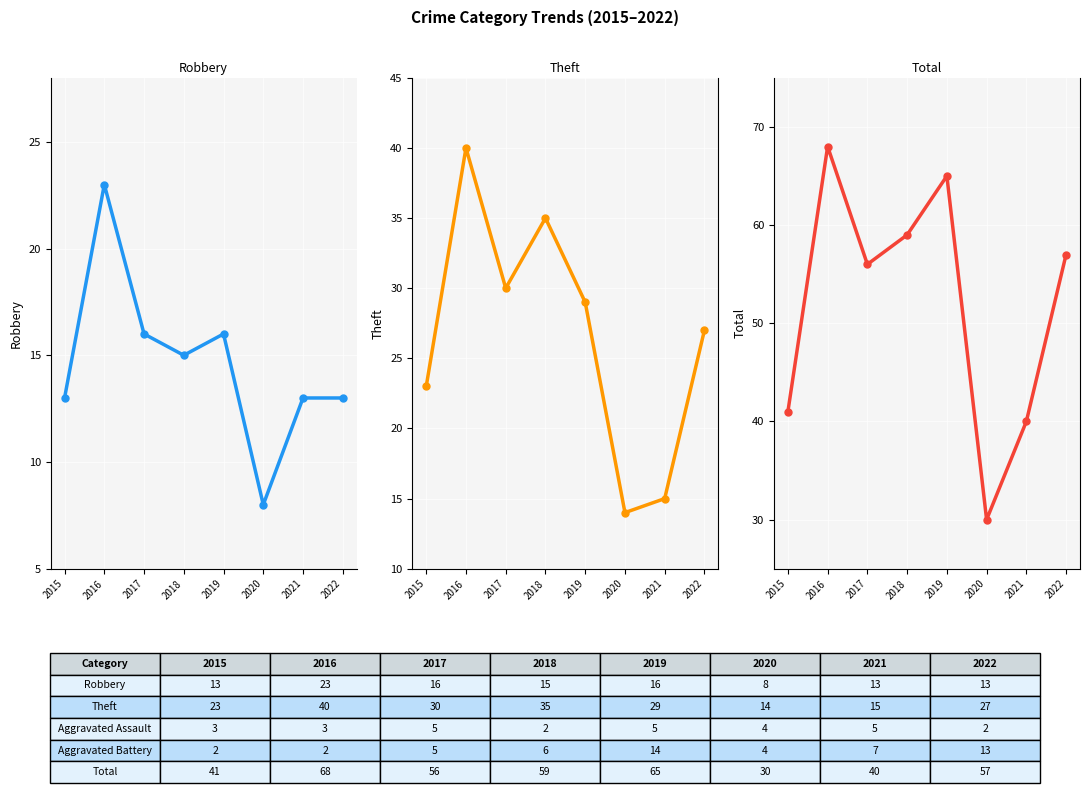

In Total, how many points are higher than both neighbors (excluding endpoints)?

2